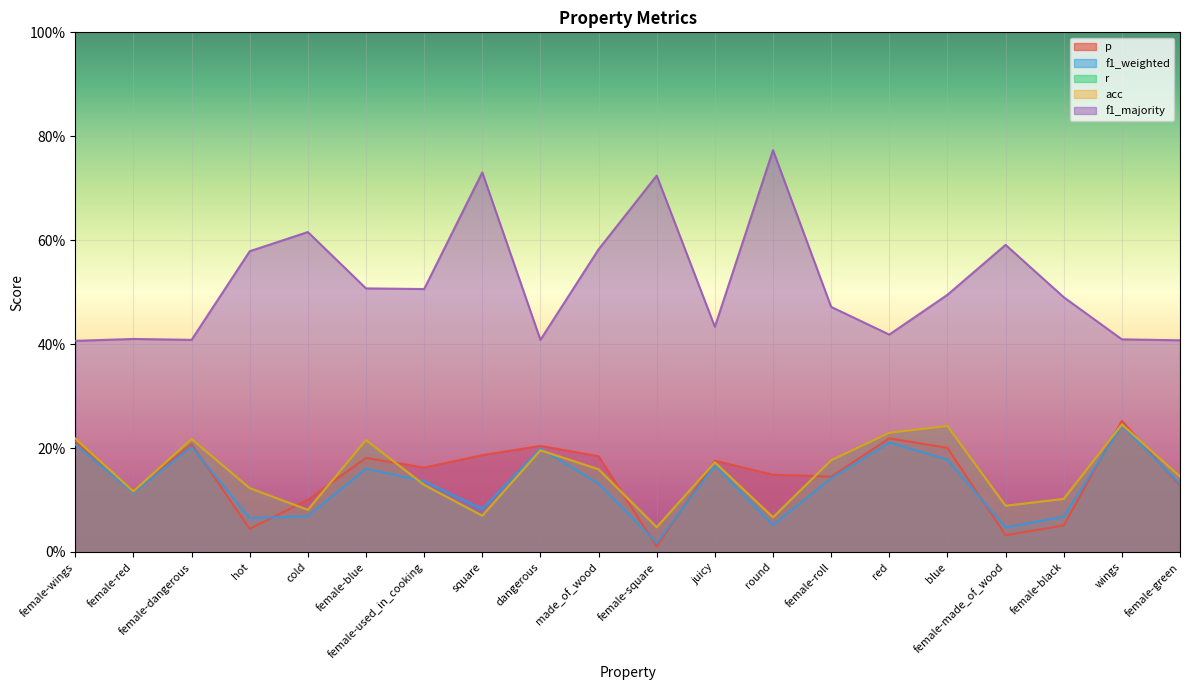

Reading left to right, transcribe all the data shown in this chart.

p: 0.2	0.1	0.2	0.0	0.1	0.2	0.2	0.2	0.2	0.2	0.0	0.2	0.1	0.1	0.2	0.2	0.0	0.1	0.3	0.1
f1_weighted: 0.2	0.1	0.2	0.1	0.1	0.2	0.1	0.1	0.2	0.1	0.0	0.2	0.1	0.1	0.2	0.2	0.0	0.1	0.2	0.1
r: 0.2	0.1	0.2	0.1	0.1	0.2	0.1	0.1	0.2	0.2	0.0	0.2	0.1	0.2	0.2	0.2	0.1	0.1	0.2	0.1
acc: 0.2	0.1	0.2	0.1	0.1	0.2	0.1	0.1	0.2	0.2	0.0	0.2	0.1	0.2	0.2	0.2	0.1	0.1	0.2	0.1
f1_majority: 0.4	0.4	0.4	0.6	0.6	0.5	0.5	0.7	0.4	0.6	0.7	0.4	0.8	0.5	0.4	0.5	0.6	0.5	0.4	0.4